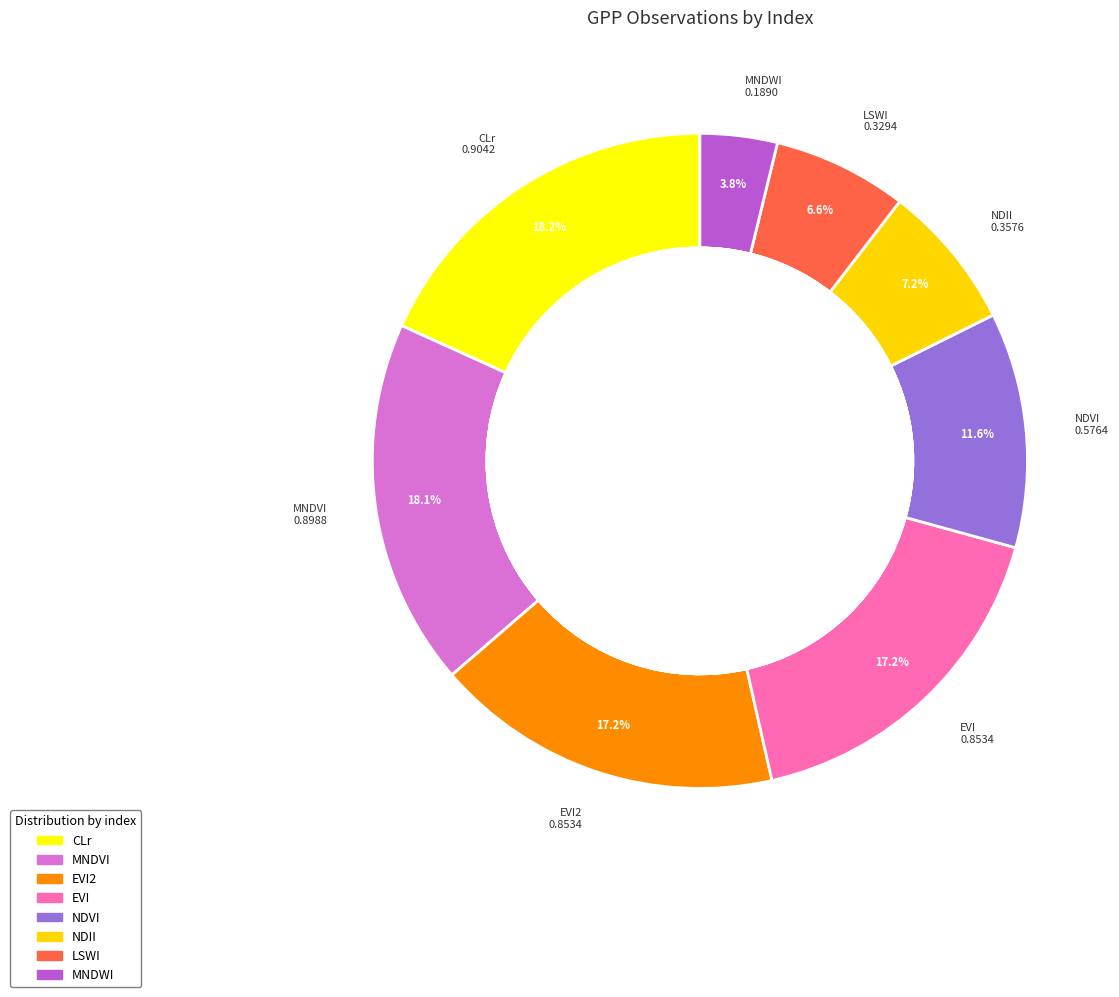

To the nearest percent, what portion does EVI2 represent?

17%